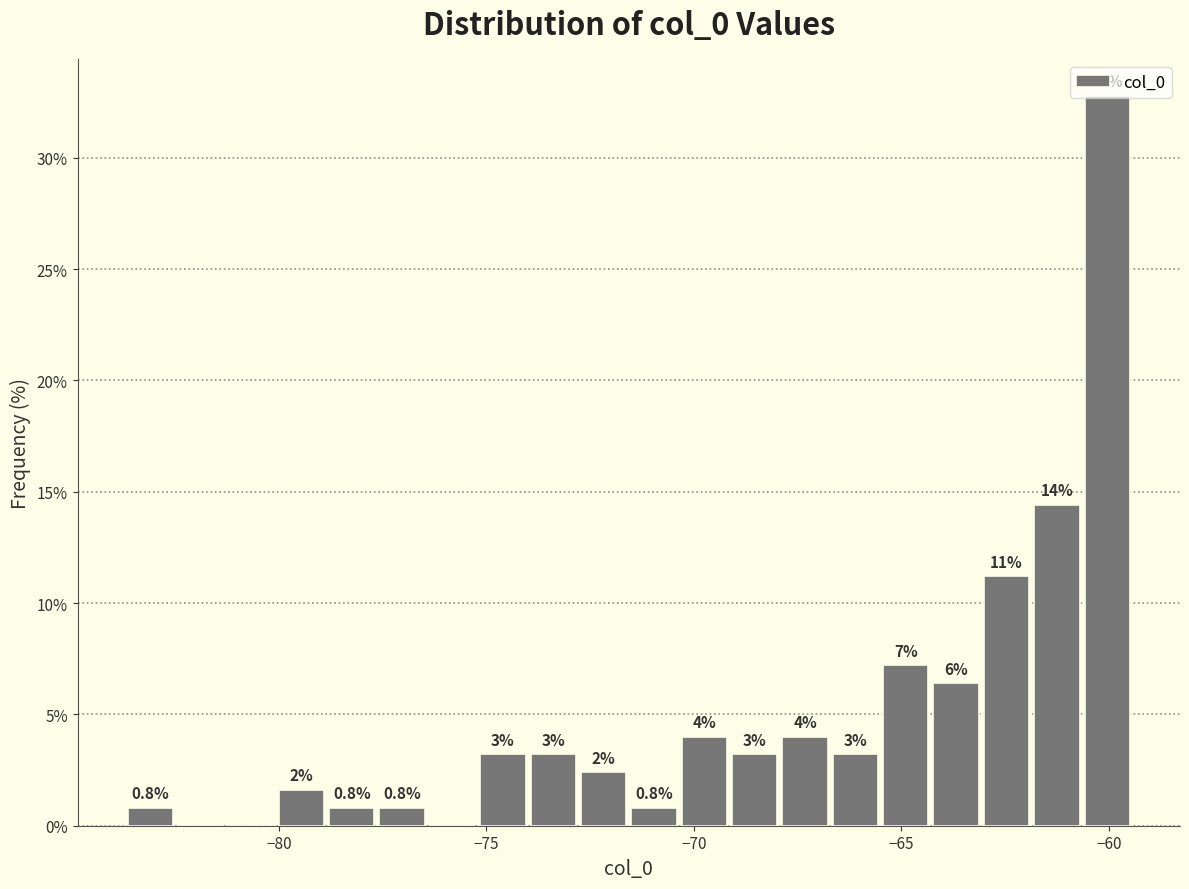

Around what value on the x-axis is the tallest bar? Give the approximate position of its centre, as read against the axis.

-60.0